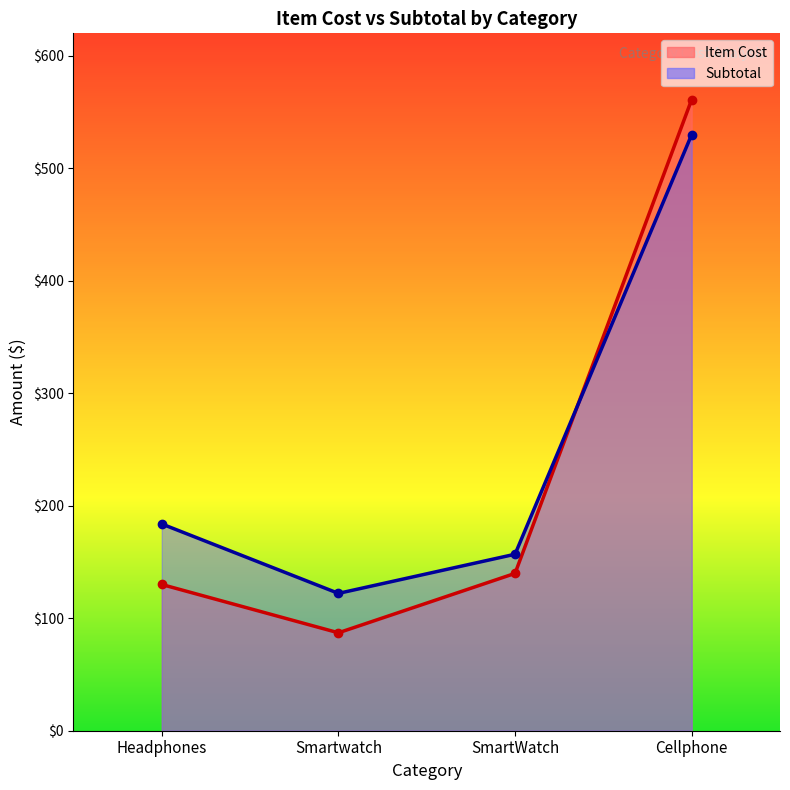

How many lines are shown in the chart?

2